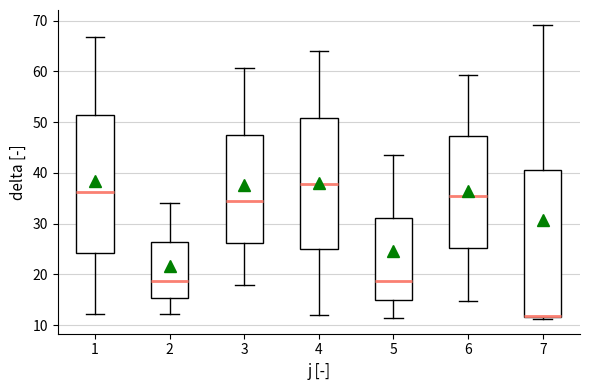

Reading left to right, transcribe this box plot: for each box, give where its median line is, the range the box spans, and where its two whiskers end, as read against the y-axis. The values are not printed on the chart, so give them approximately, as read against the axis.

1: median 36, box 24 to 52, whiskers 12 to 67
2: median 19, box 15 to 26, whiskers 12 to 34
3: median 34, box 26 to 48, whiskers 18 to 61
4: median 38, box 25 to 51, whiskers 12 to 64
5: median 19, box 15 to 31, whiskers 11 to 44
6: median 35, box 25 to 47, whiskers 15 to 59
7: median 12 (just above the box's lower edge), box 12 to 41, whiskers 11 to 69